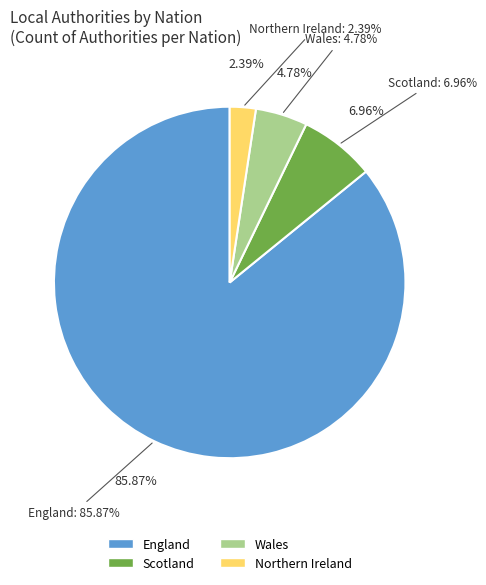

Which slice is the smallest?

Northern Ireland